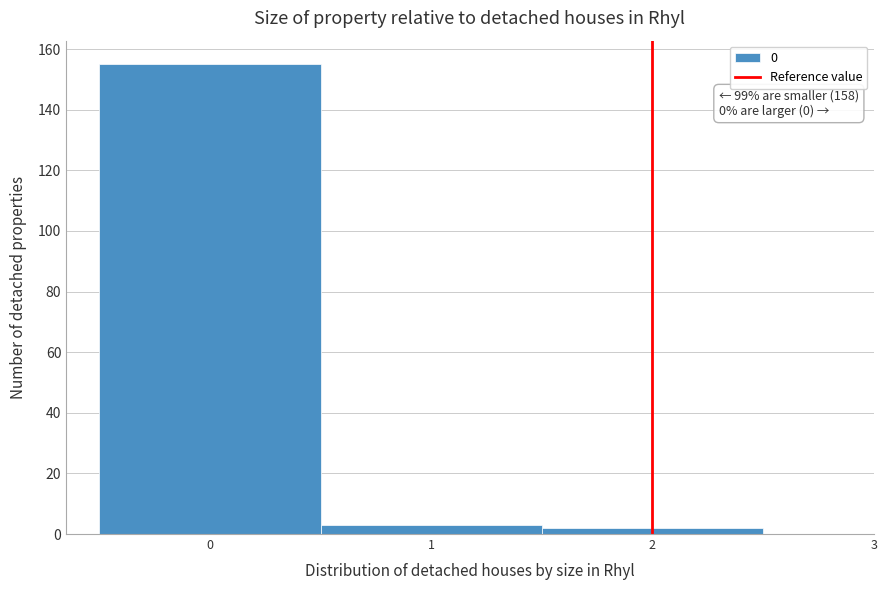

Over which range of the x-axis is the bar tallest?

-0.5 to 0.5